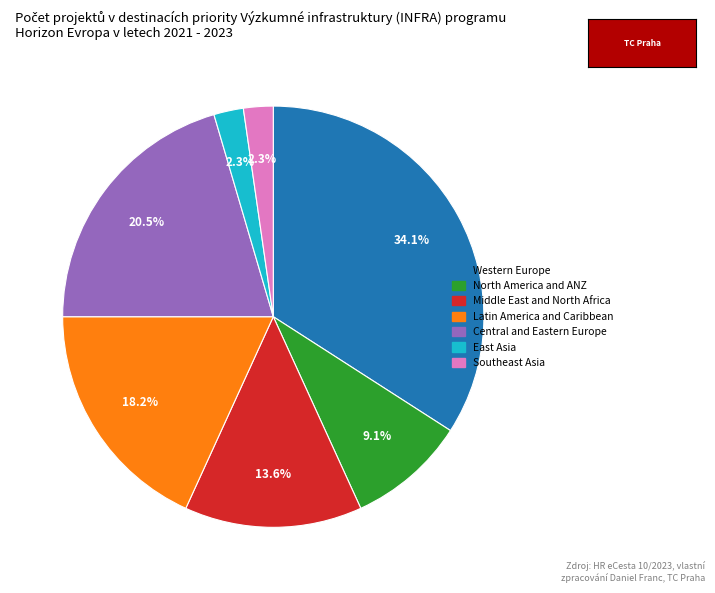

Between East Asia and Western Europe, which is larger?

Western Europe